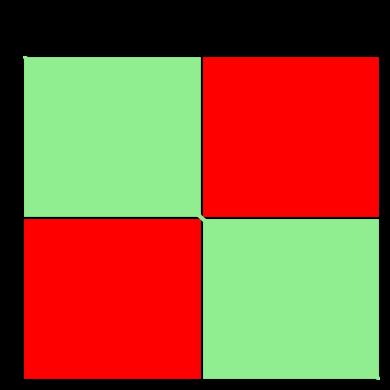

True or false: Task 1 has a value of 2 at Task 1.

True